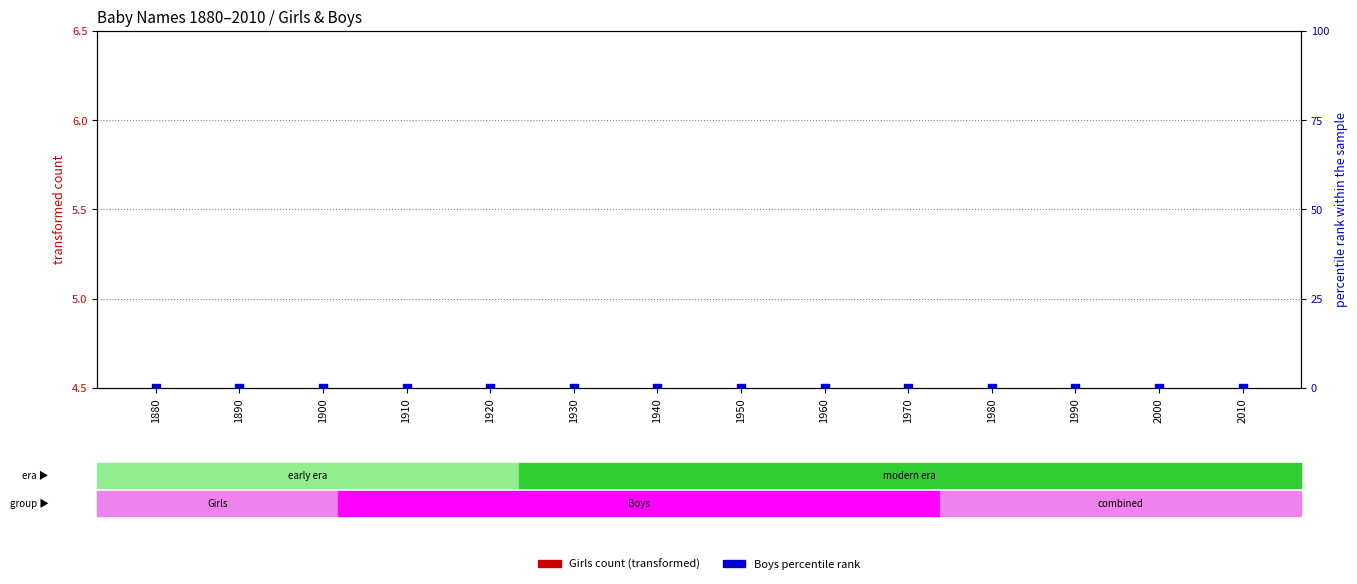

Which series has the largest total across all categories?

Girls count